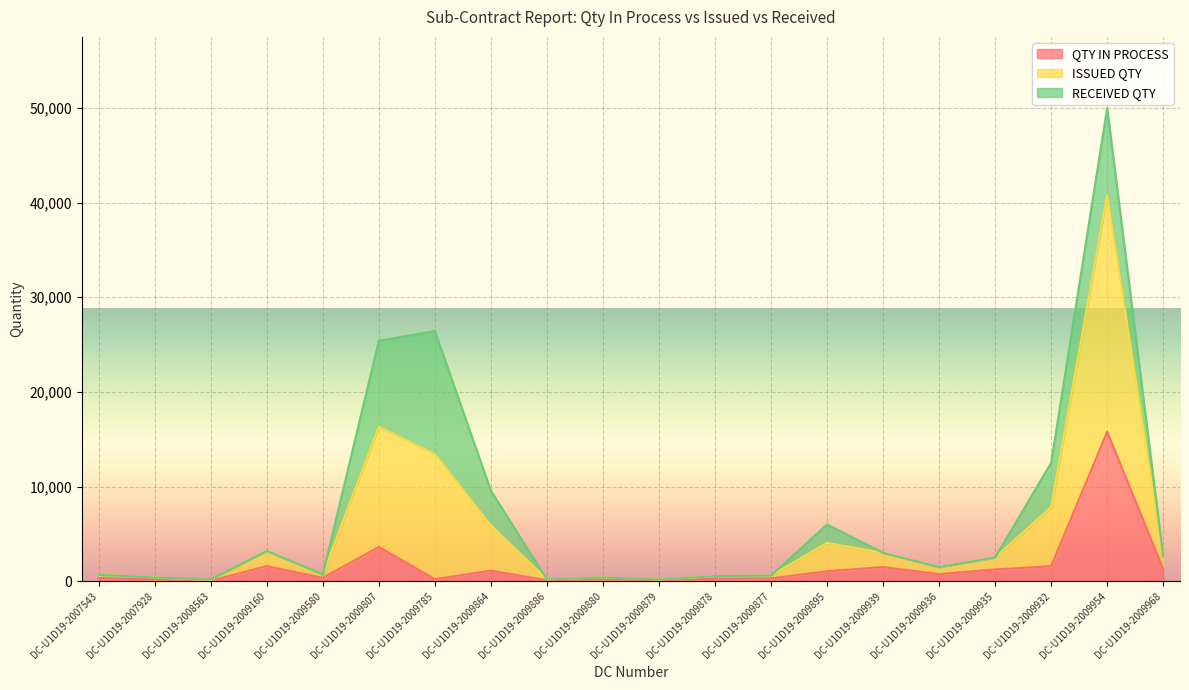

Where is the first local minimum for QTY IN PROCESS?

DC-U1D19-2008563